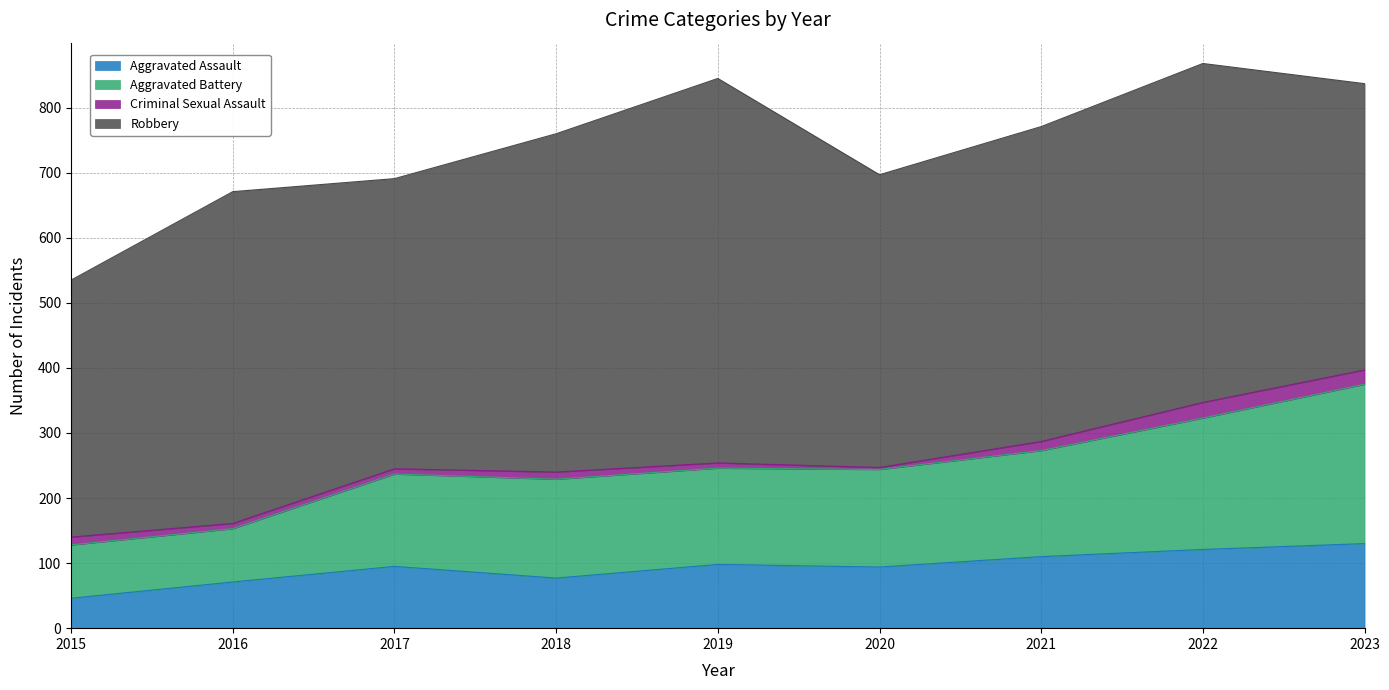

What is the total value across all series at 2023?

837